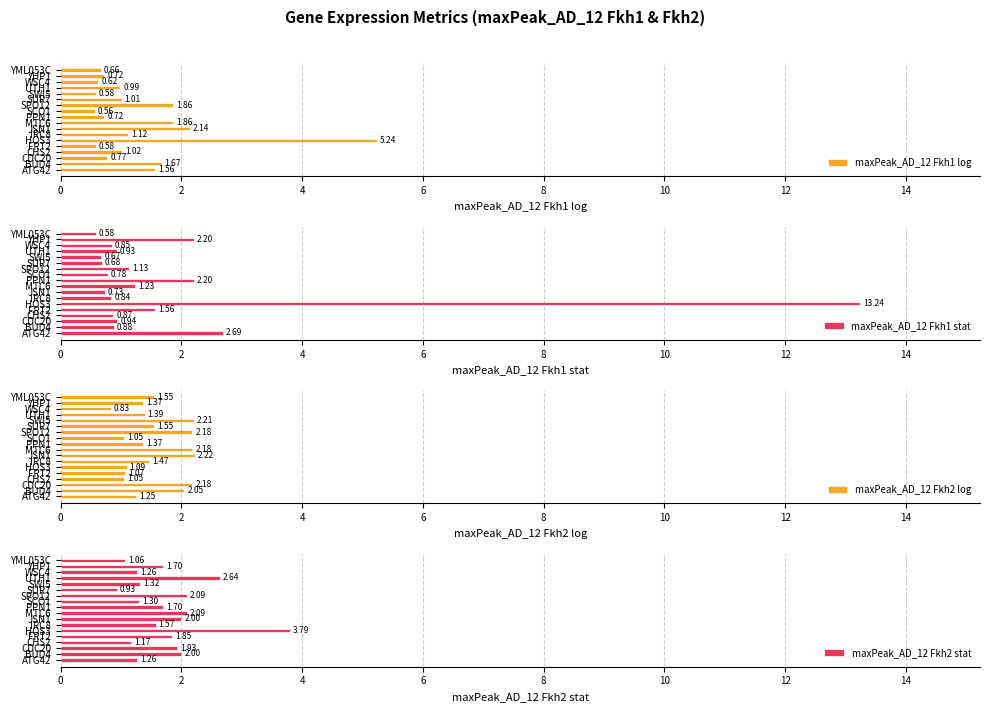

At which label does maxPeak_AD_12 Fkh2 stat reach its peak?

HOS3